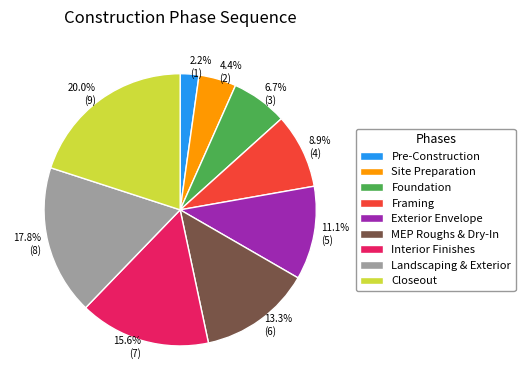

Which has a higher value, Pre-Construction or Site Preparation?

Site Preparation